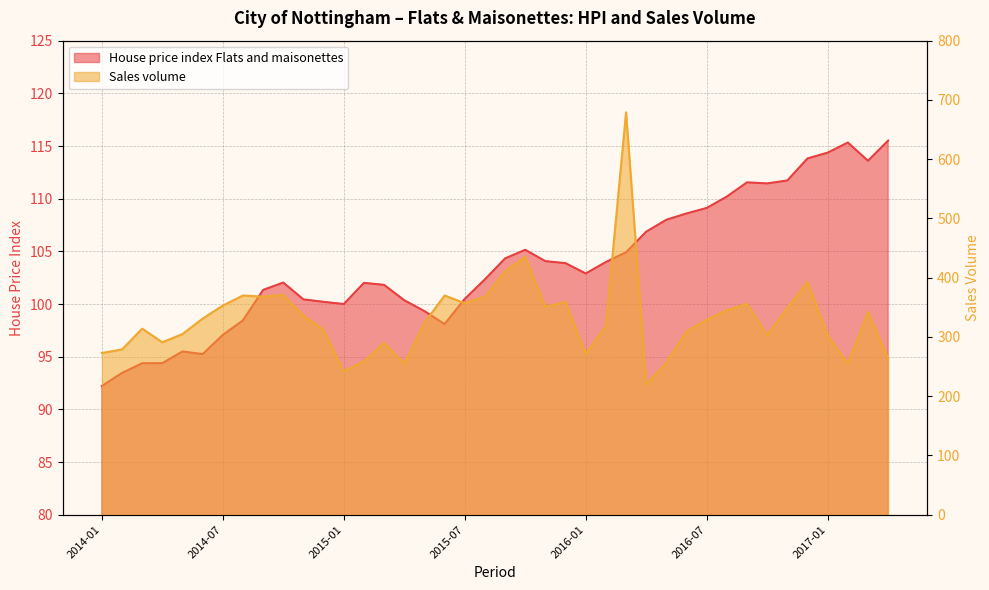

How many lines are shown in the chart?

2